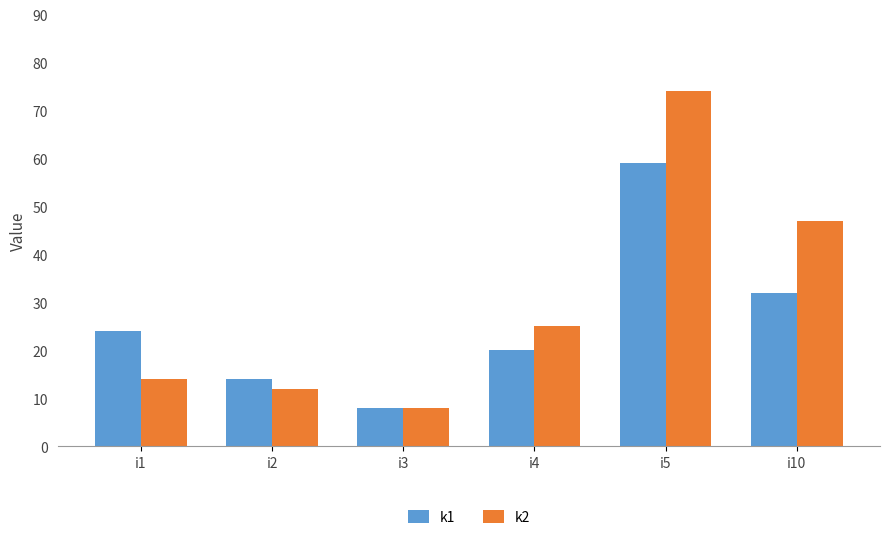

Reading left to right, extract all data points from this chart.

k1: i1=24	i2=14	i3=8	i4=20	i5=59	i10=32
k2: i1=14	i2=12	i3=8	i4=25	i5=74	i10=47